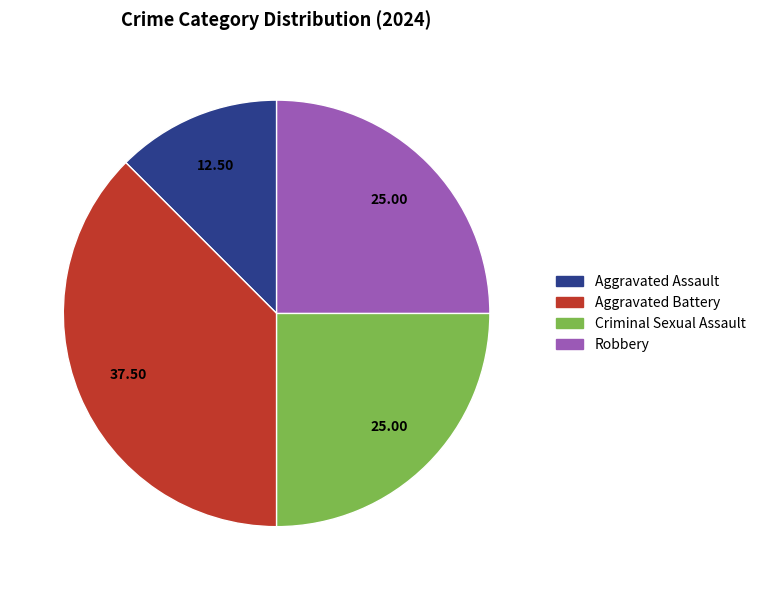

Is it true that Aggravated Assault is 2% of the pie?

False